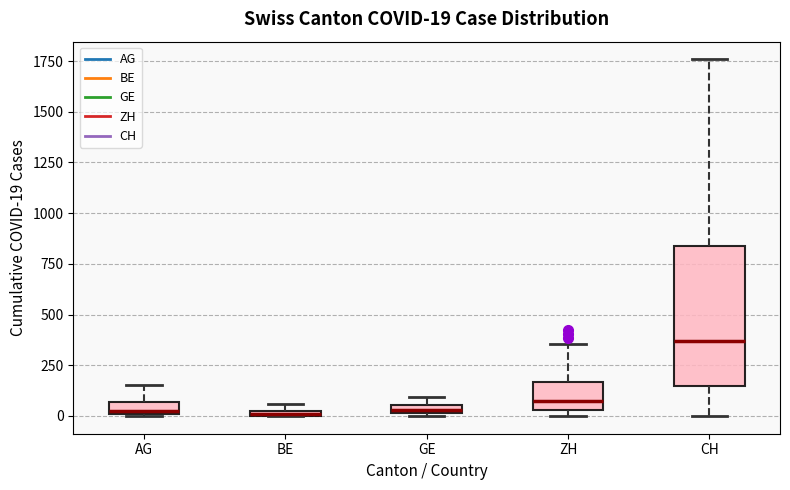

Which box has the highest median line?

CH